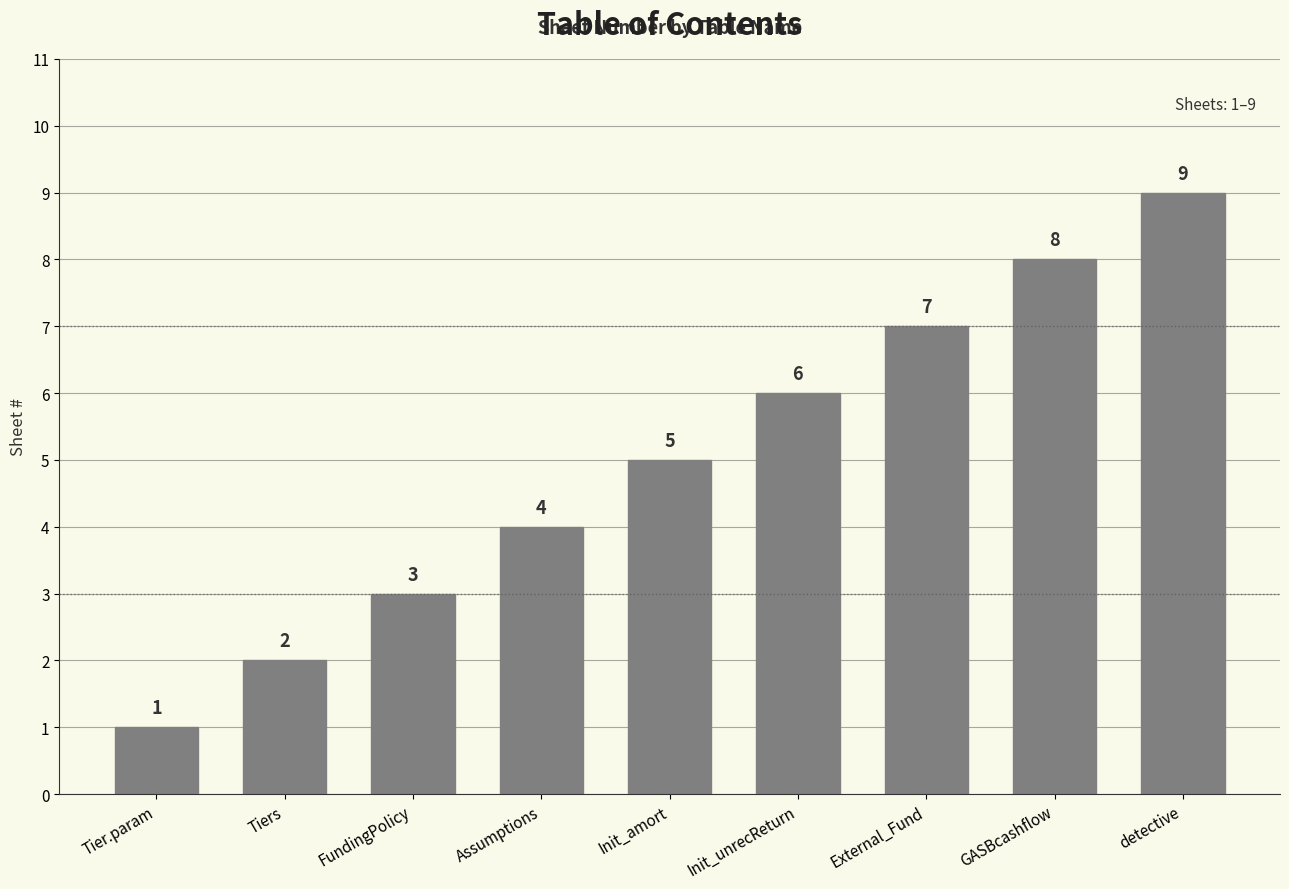

What position from the right is External_Fund?

3